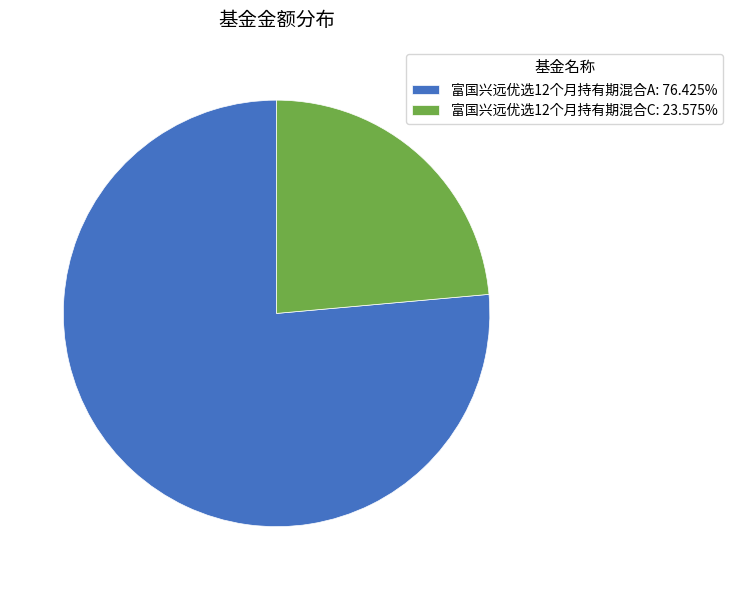

Do 富国兴远优选12个月持有期混合A: 76.425% and 富国兴远优选12个月持有期混合C: 23.575% together represent more than half of the pie?

Yes